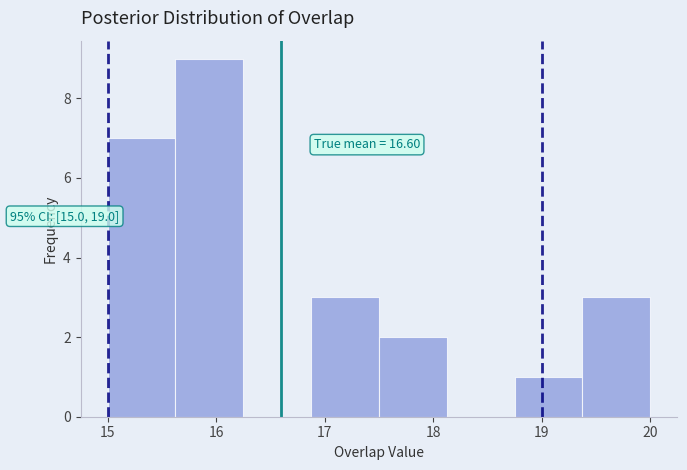

Over which range of the x-axis is the bar tallest?

15.6 to 16.3